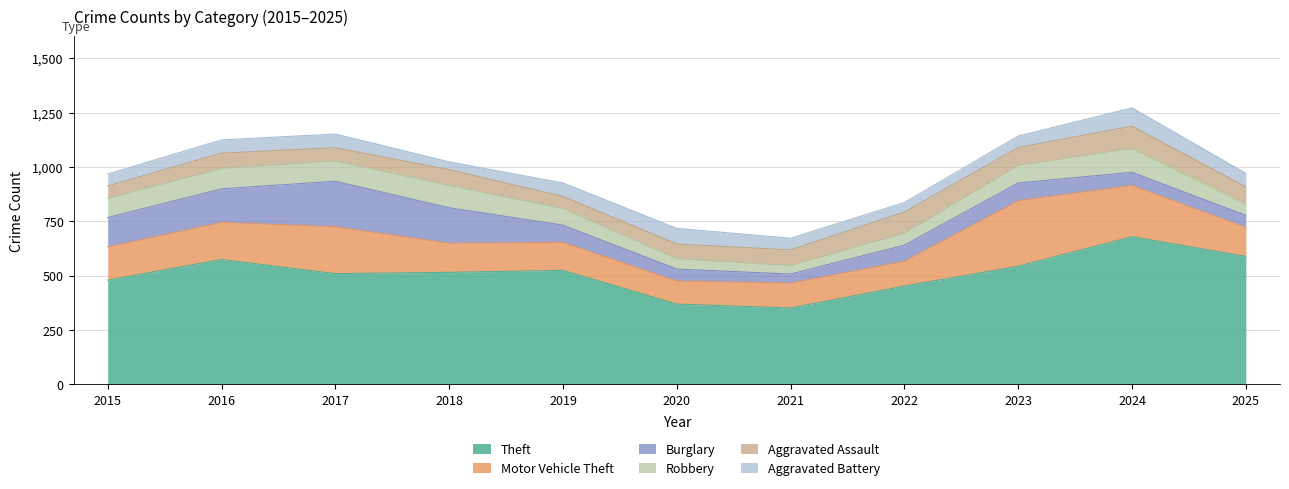

The Motor Vehicle Theft series shows 88 at 2024. True or false?

False